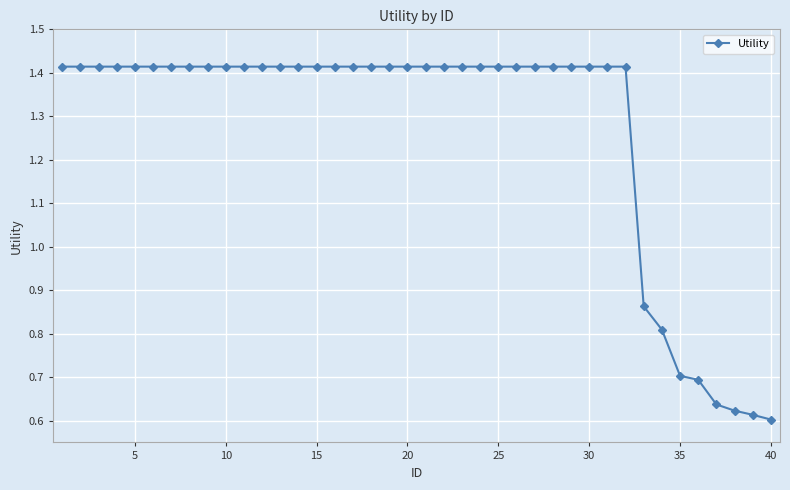

How many data points are above 1?

32